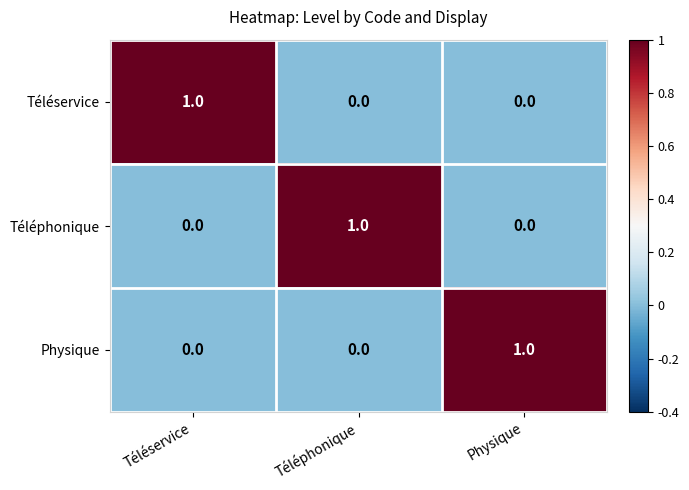

The value of Physique at Physique is 2. True or false?

False